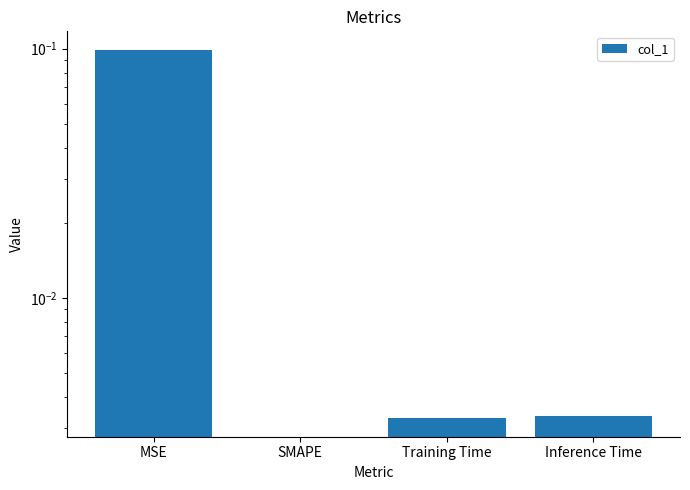

At which category does the chart reach its peak across all series?

MSE